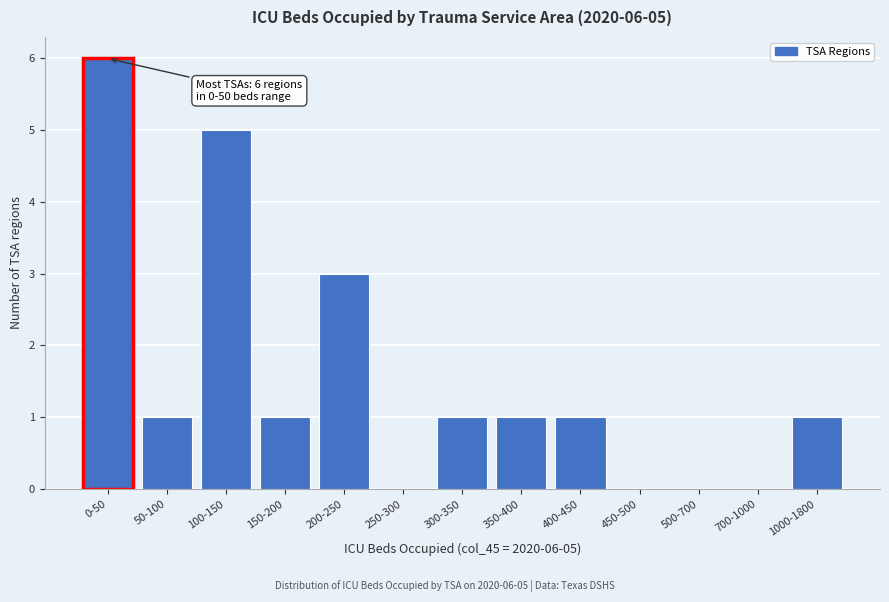

Reading left to right, transcribe all the data shown in this chart.

0-50=6	50-100=1	100-150=5	150-200=1	200-250=3	250-300=0	300-350=1	350-400=1	400-450=1	450-500=0	500-700=0	700-1000=0	1000-1800=1